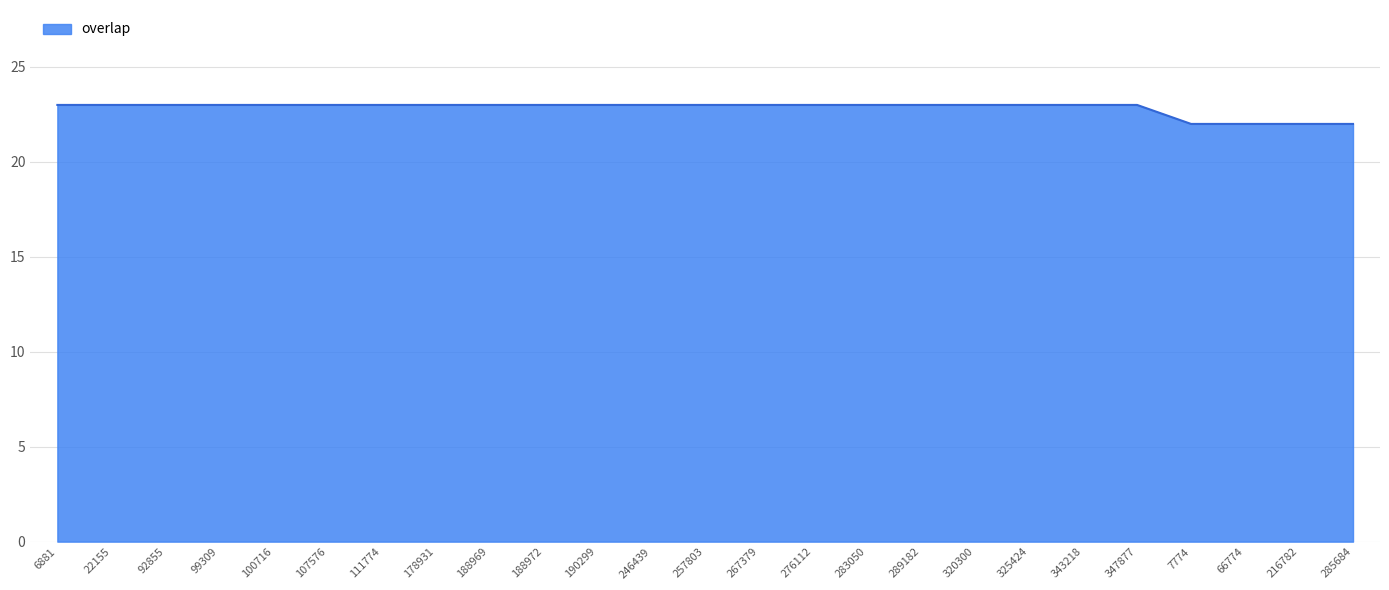

What is the greatest value displayed?

23